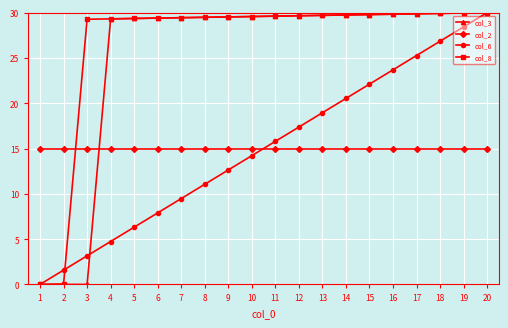

List the labels in order of col_6 value, largest first.

20, 19, 18, 17, 16, 15, 14, 13, 12, 11, 10, 9, 8, 7, 6, 5, 4, 3, 2, 1